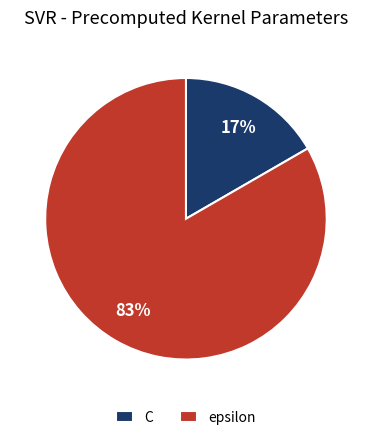

Do epsilon and C together represent more than half of the pie?

Yes